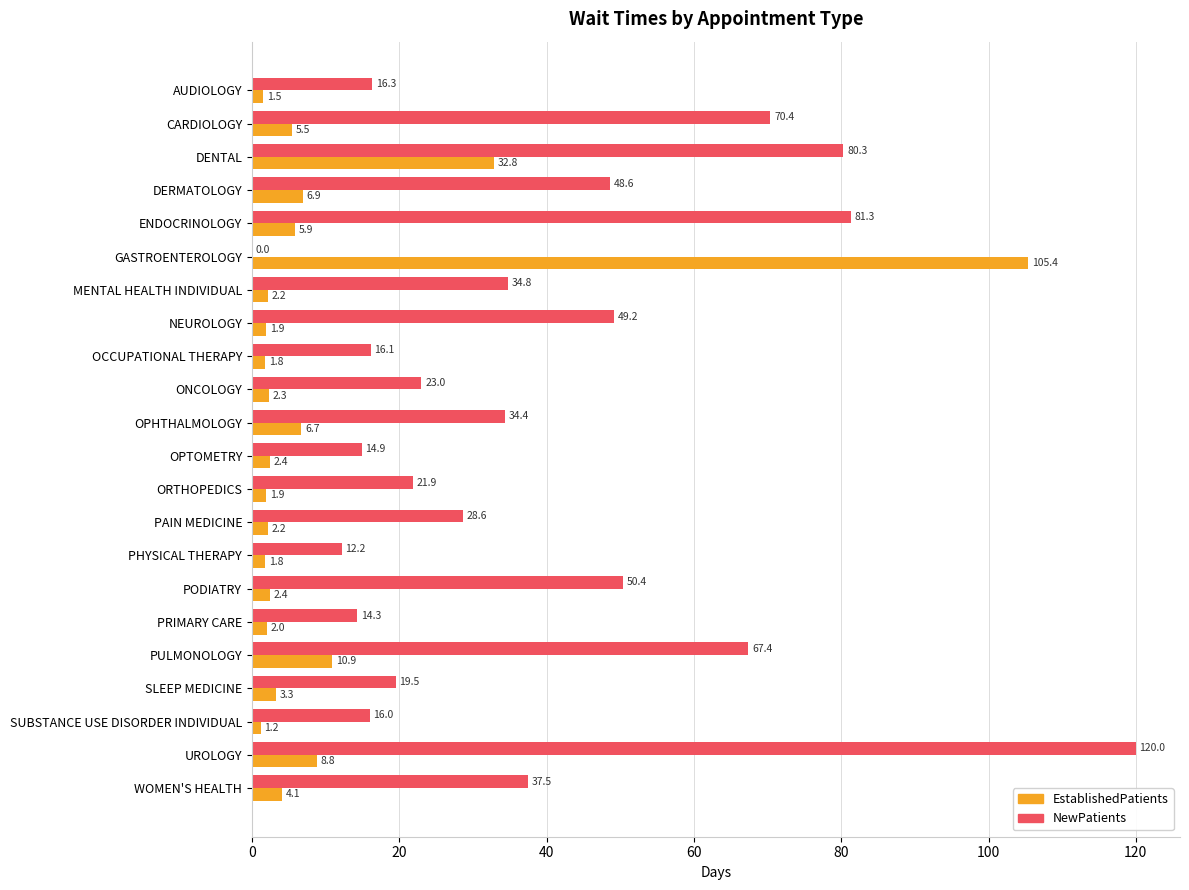

What is the sum of all NewPatients values?

857.1